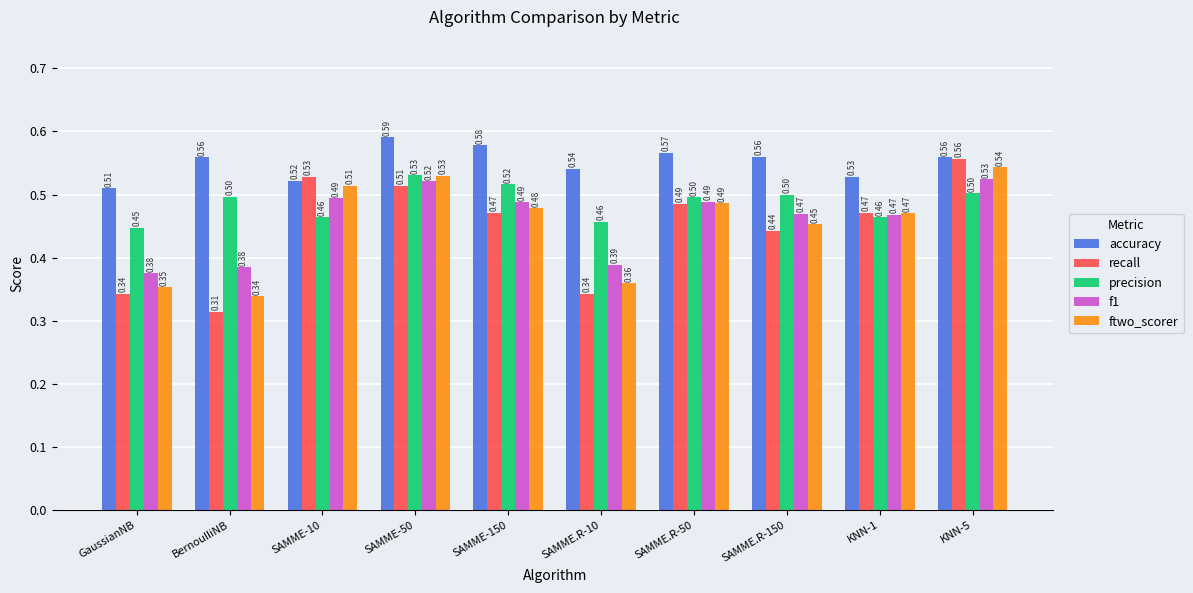

Which series has the largest range (max minus min)?

recall